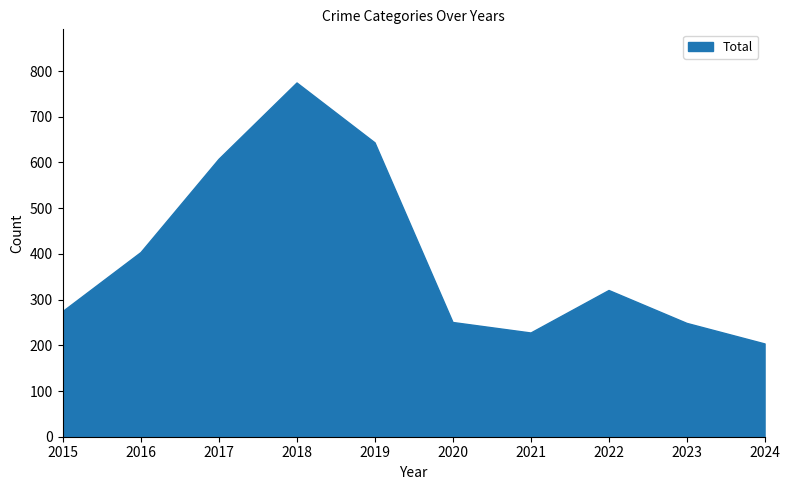

Count the number of categories in the chart.

10